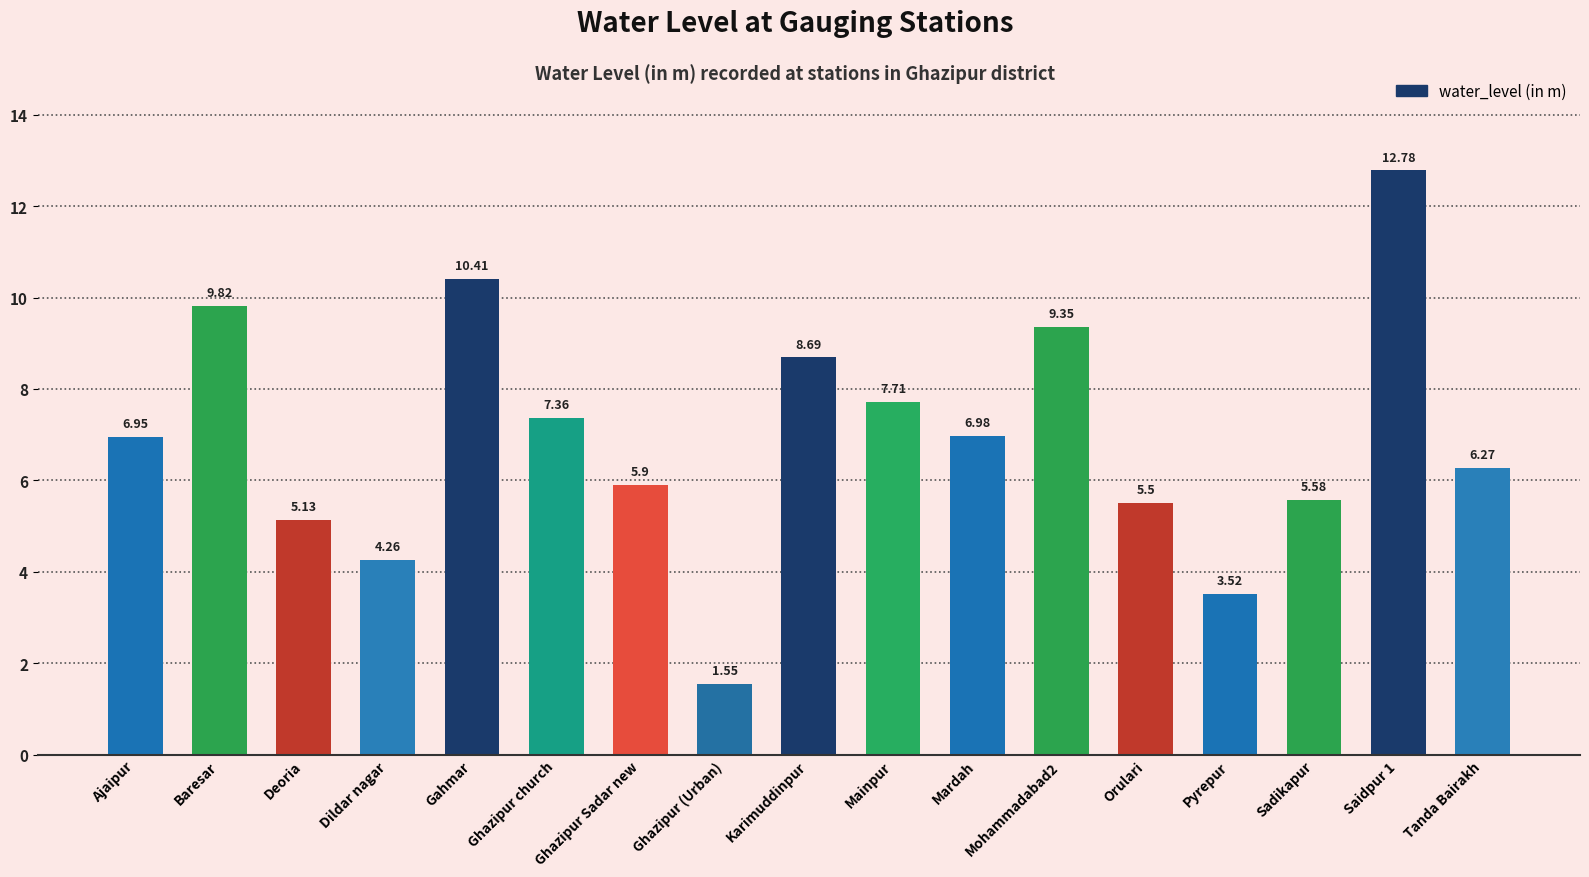

How many values are below 6?

7